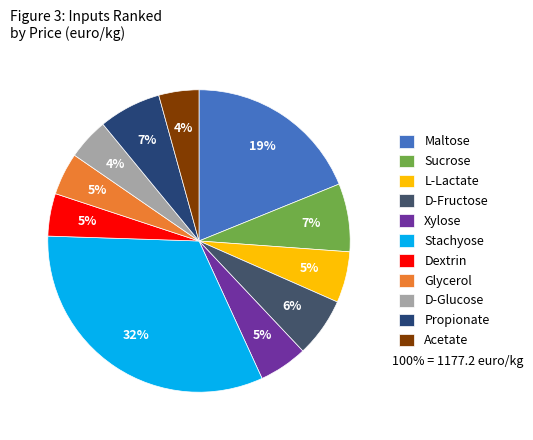

What is the change in value from Xylose to Acetate?

-10.6